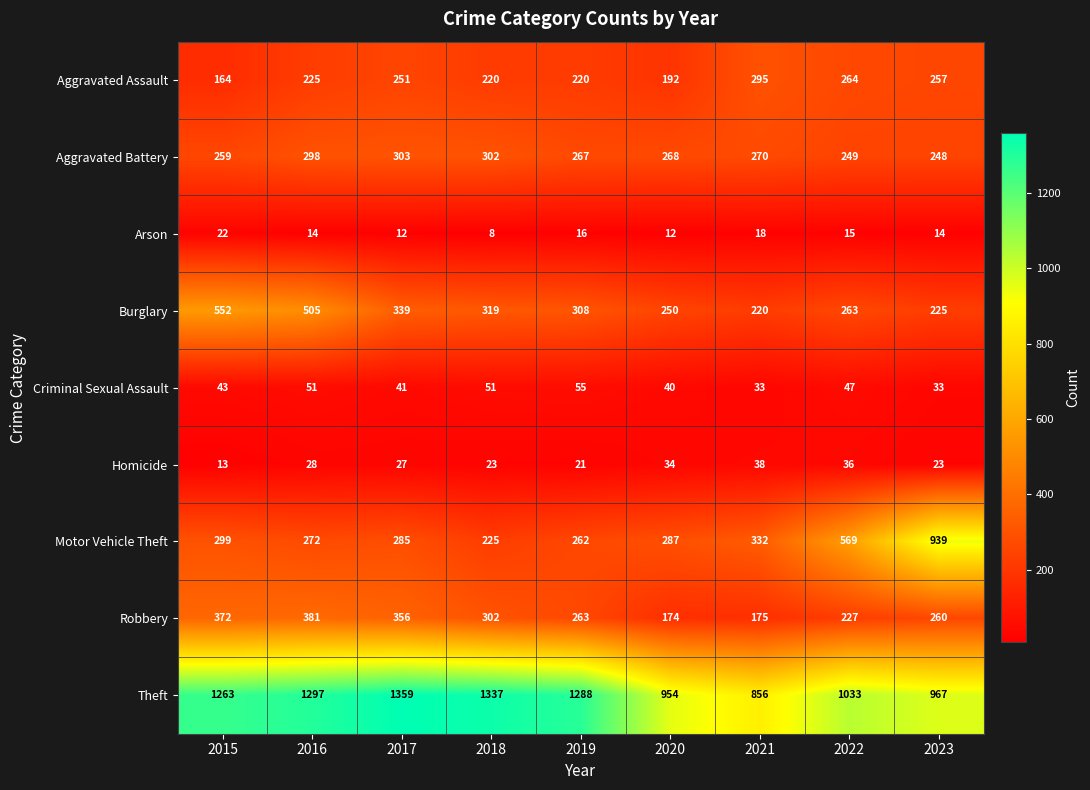

The Theft series shows 1337 at 2018. True or false?

True